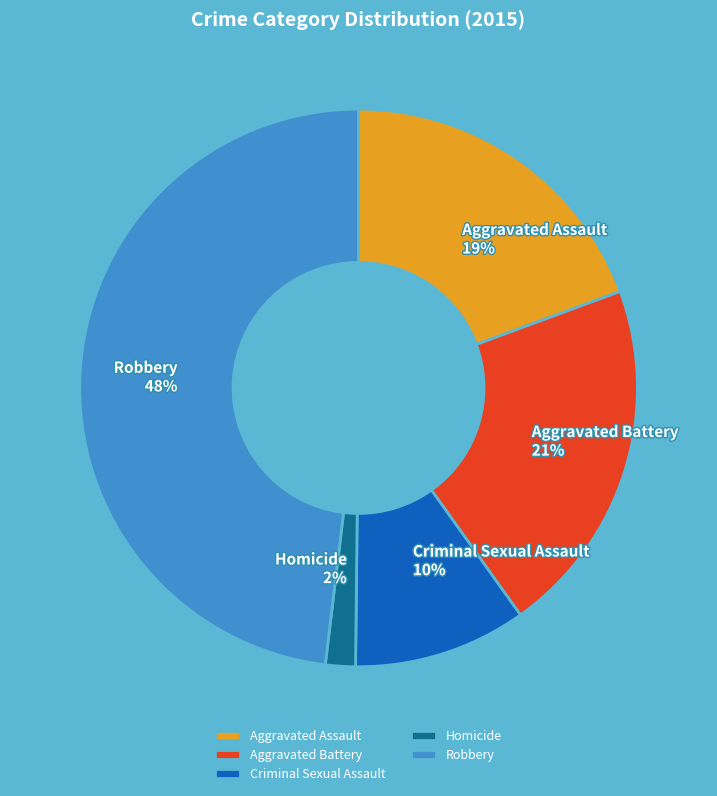

Which has a higher value, Robbery or Homicide?

Robbery